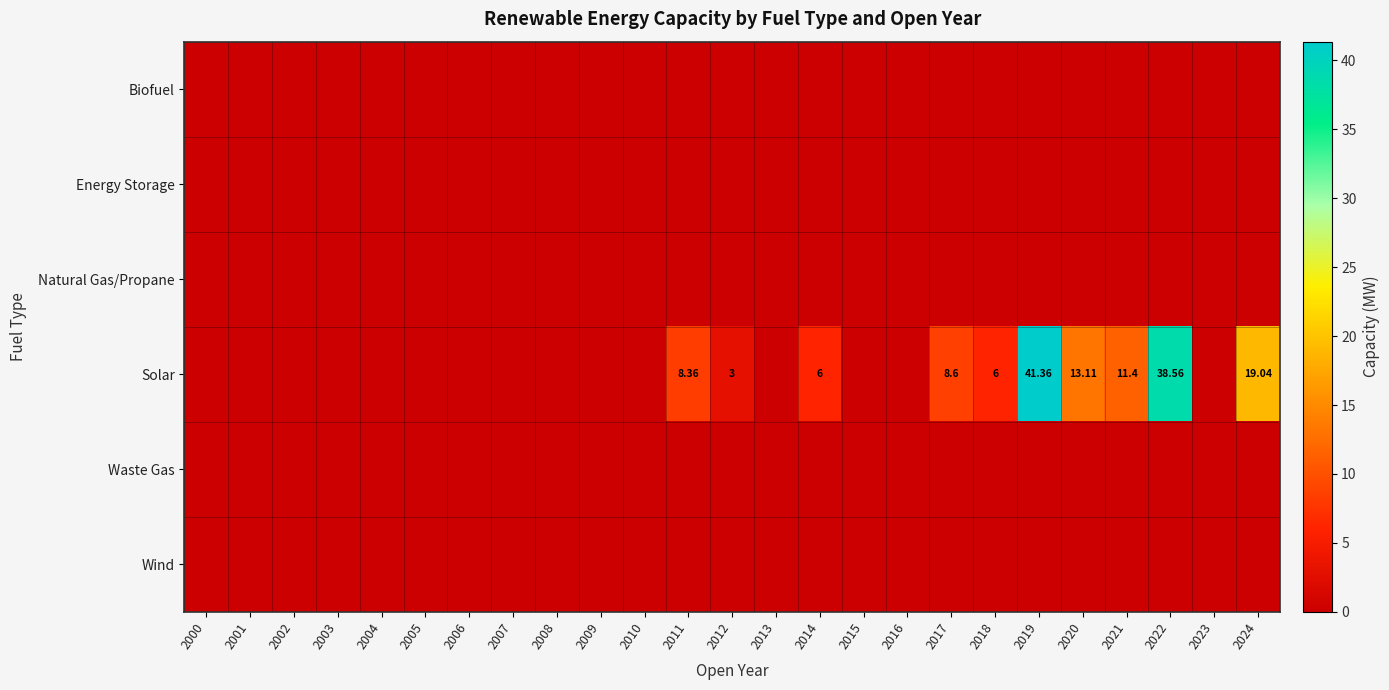

At which category is the sum across all series the highest?

2019